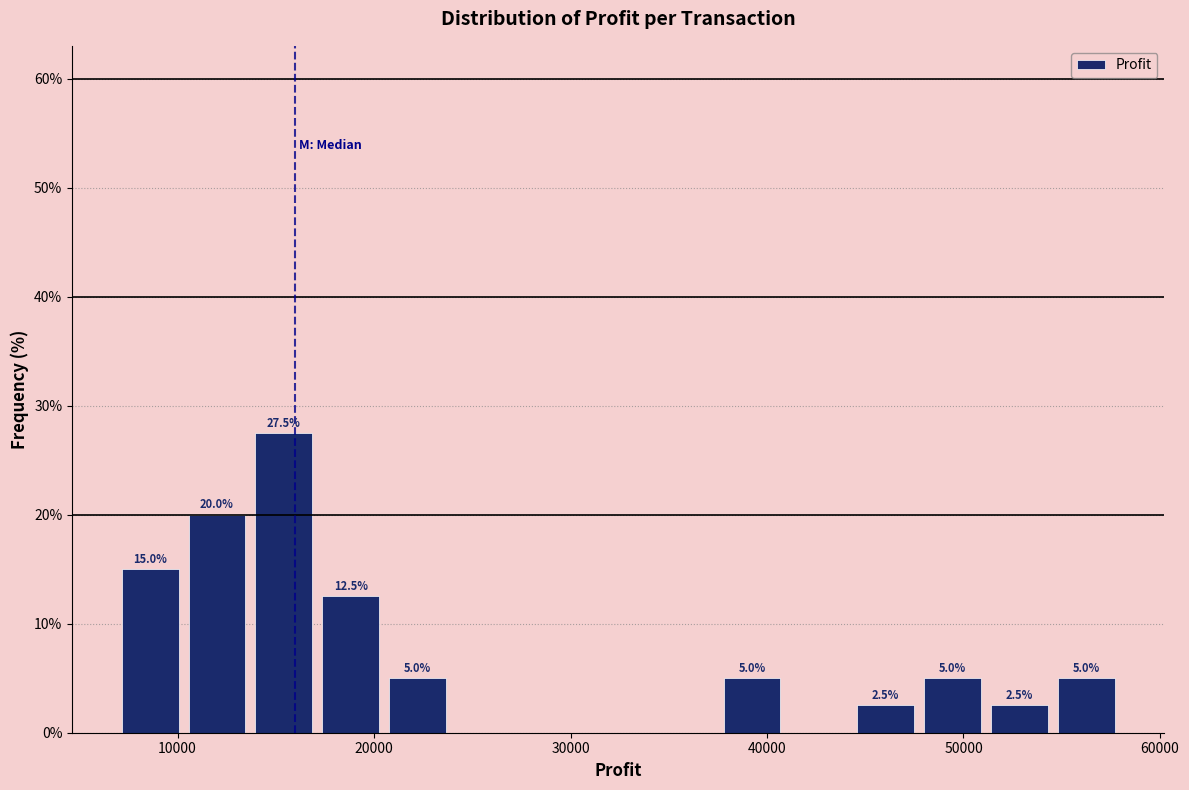

Read against the x-axis, roughly where is the centre of the tallest bar?

15000